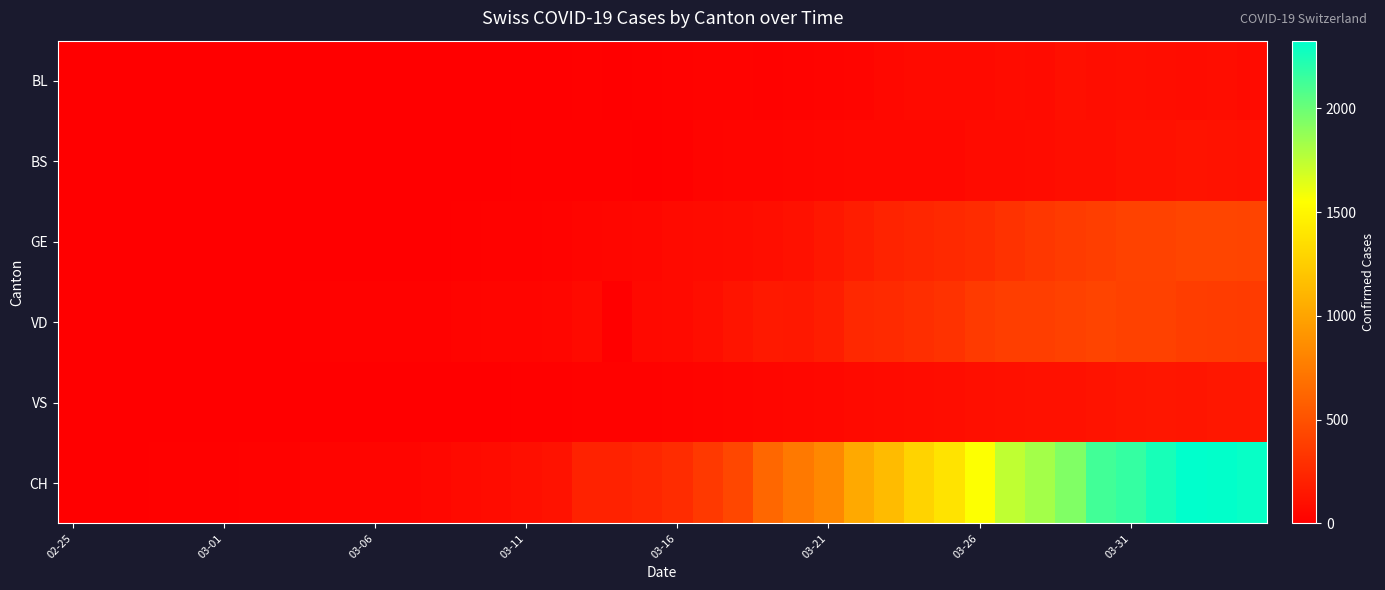

Which series has the widest spread of values?

CH